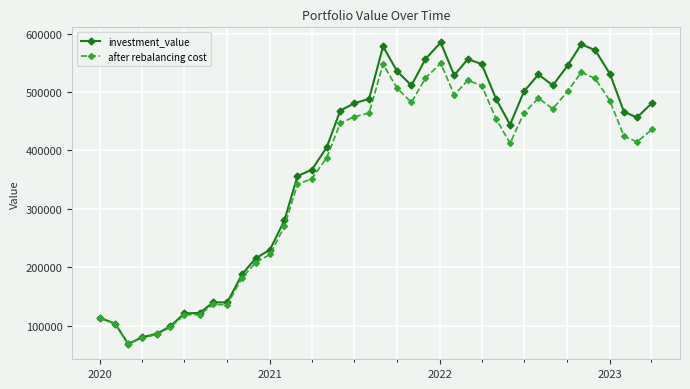

Which series has the largest total across all categories?

investment_value